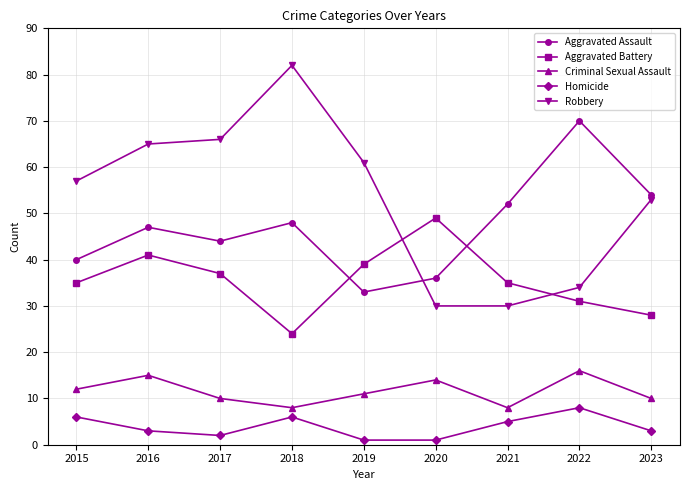

True or false: Criminal Sexual Assault and Robbery cross at least once.

False